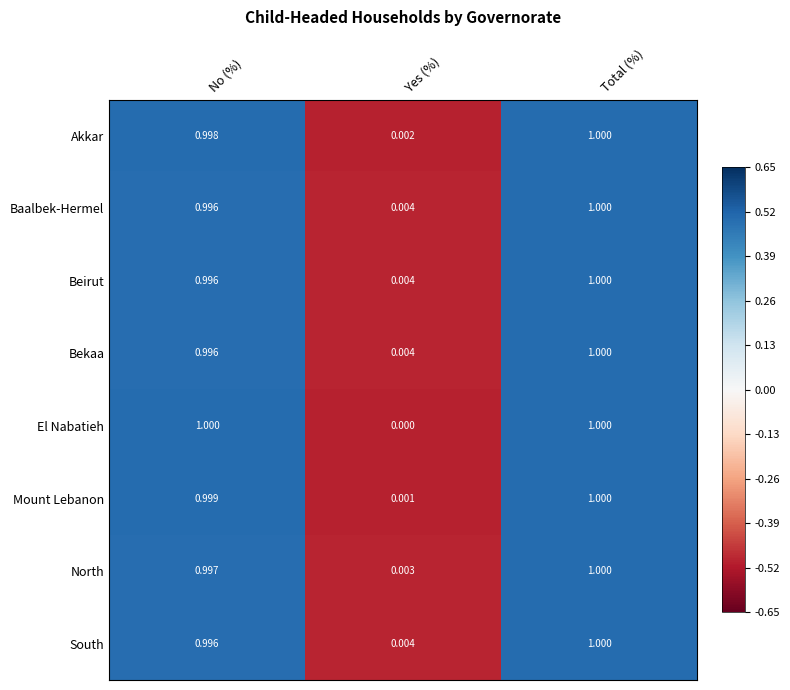

At how many categories does at least one series exceed 0?

3